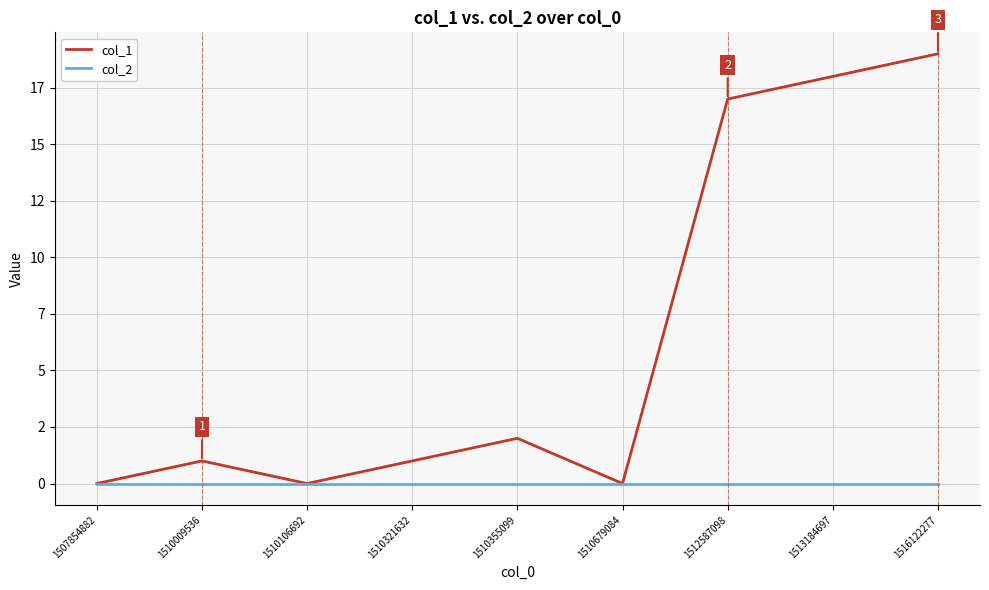

At how many categories does at least one series exceed 8?

3